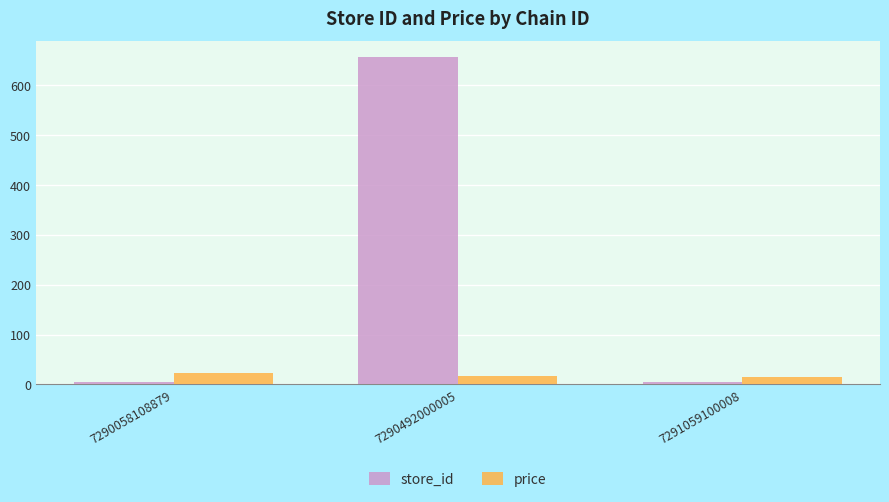

What is the difference between the second highest and minimum values in the price series?

2.1